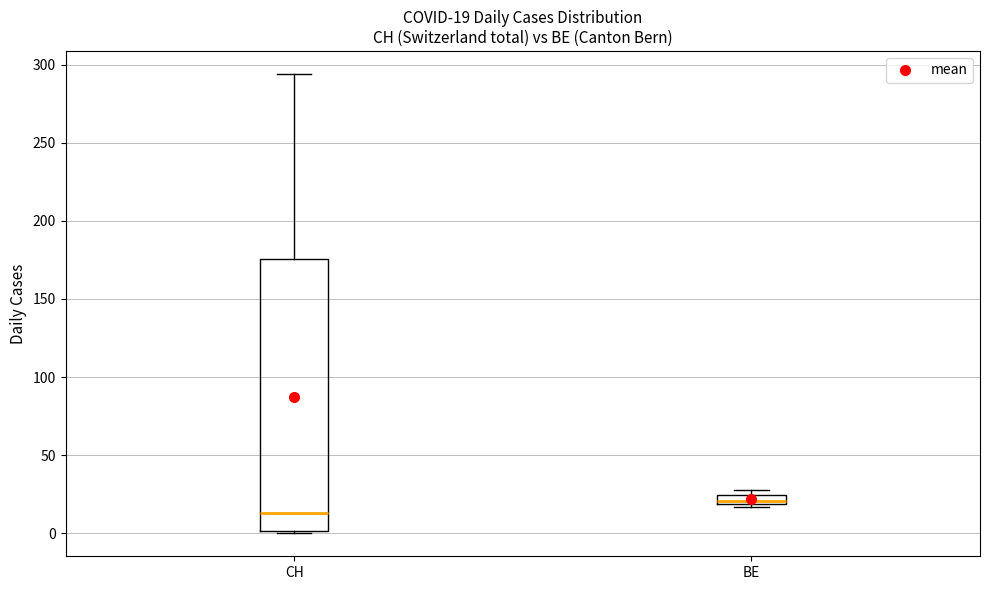

Which box's median line is the highest?

BE